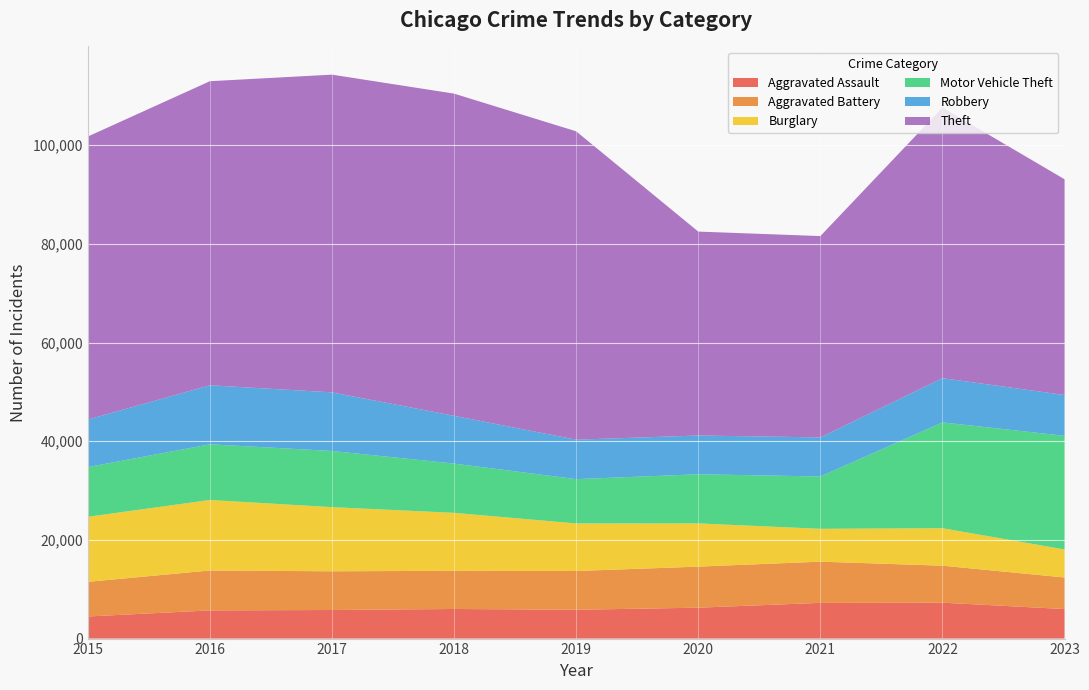

Reading right to left, list all the values displayed in this chart.

Aggravated Assault: 5985	7280	7242	6263	5841	6001	5793	5712	4480
Aggravated Battery: 6398	7493	8347	8320	7857	7735	7845	8086	7018
Burglary: 5679	7593	6659	8758	9638	11747	13001	14289	13184
Motor Vehicle Theft: 23030	21446	10603	9959	8977	9985	11380	11286	10068
Robbery: 8271	8964	7918	7855	7995	9681	11880	11960	9638
Theft: 43719	54836	40802	41324	62492	65287	64386	61621	57350